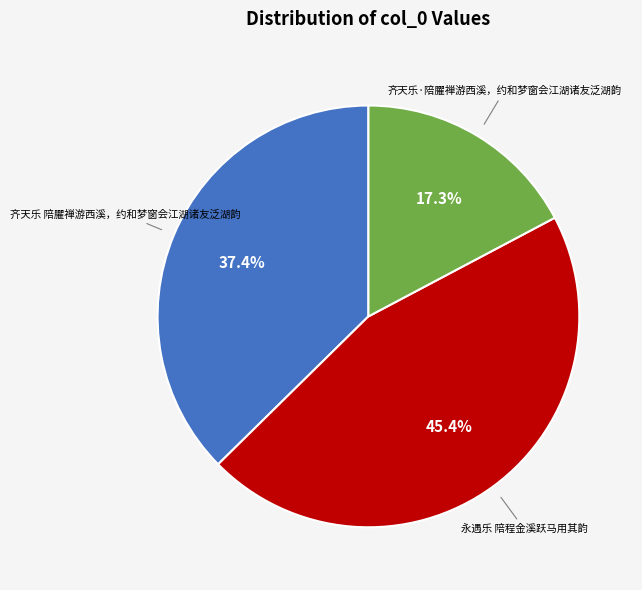

How many slices are in this pie chart?

3